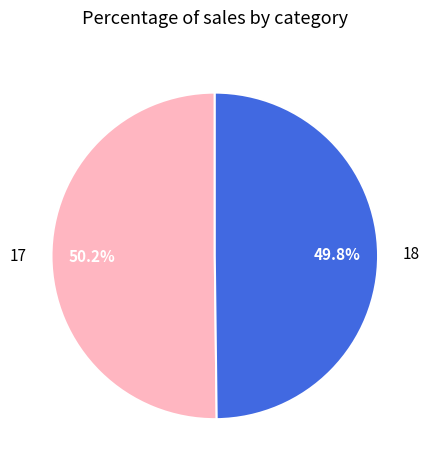

Does any single category account for the majority?

Yes